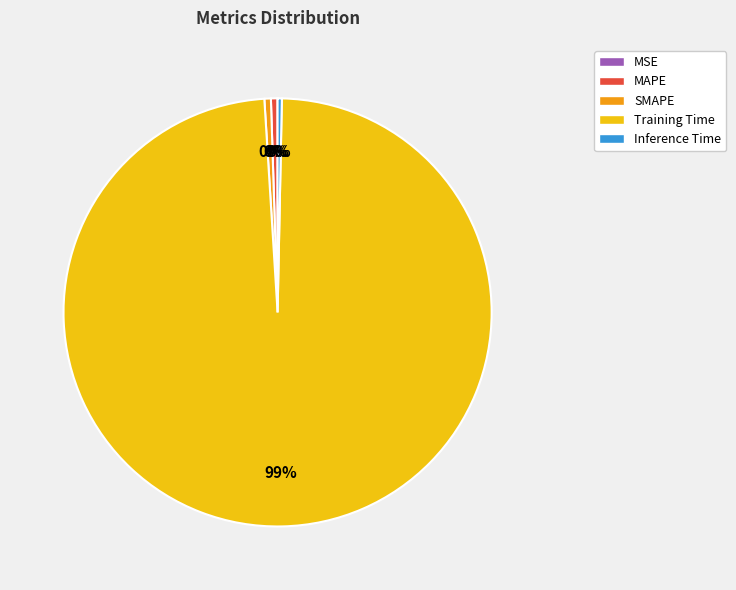

Is there a majority slice in this chart?

Yes